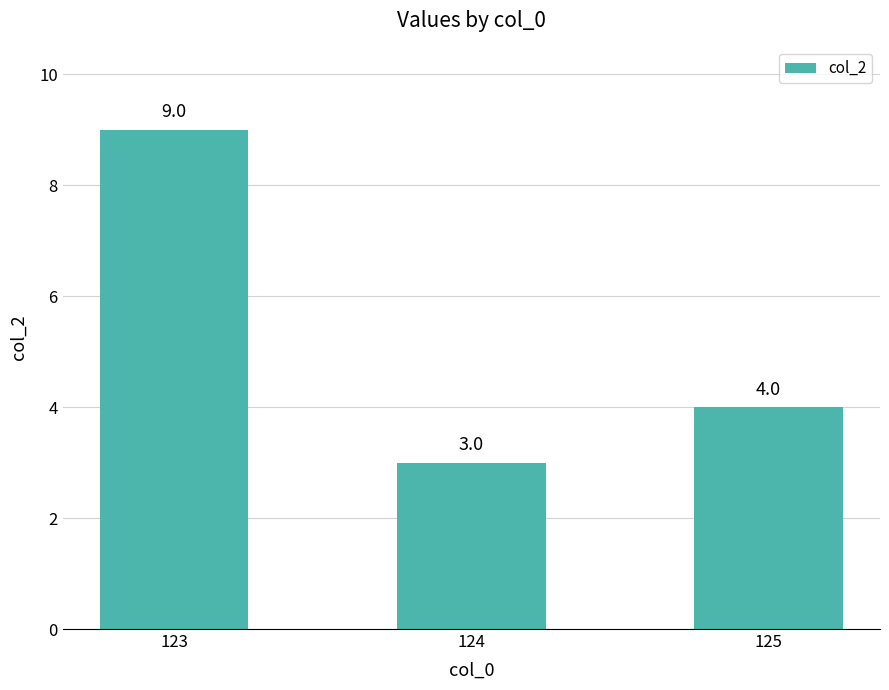

The chart shows a value of 15 at 123. True or false?

False